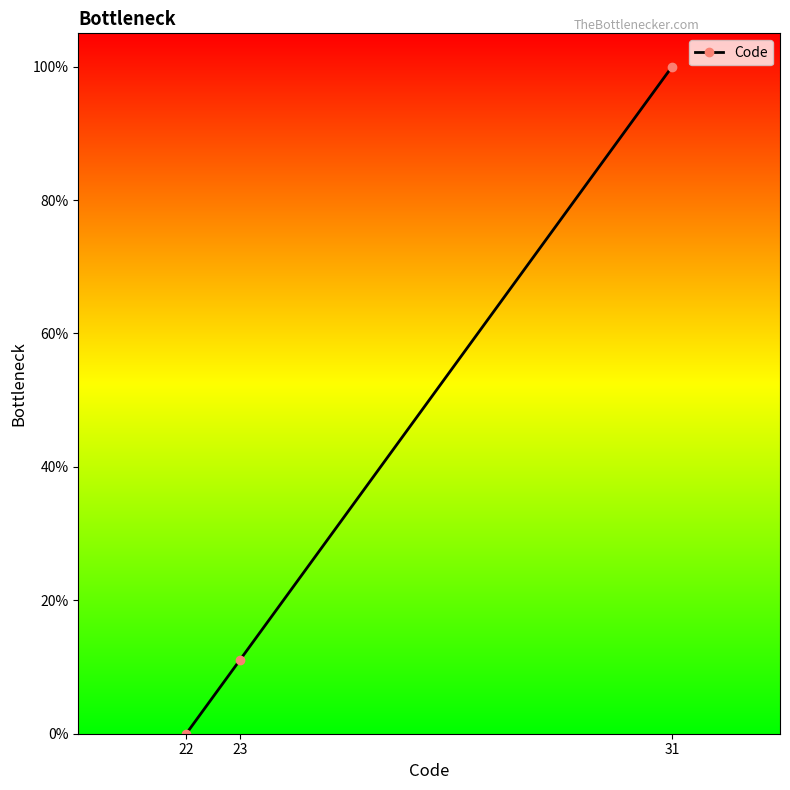

Reading left to right, transcribe all the data shown in this chart.

0.0	11.1	100.0